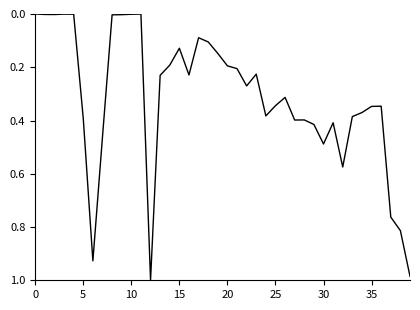

Does the chart have visible grid lines?

No